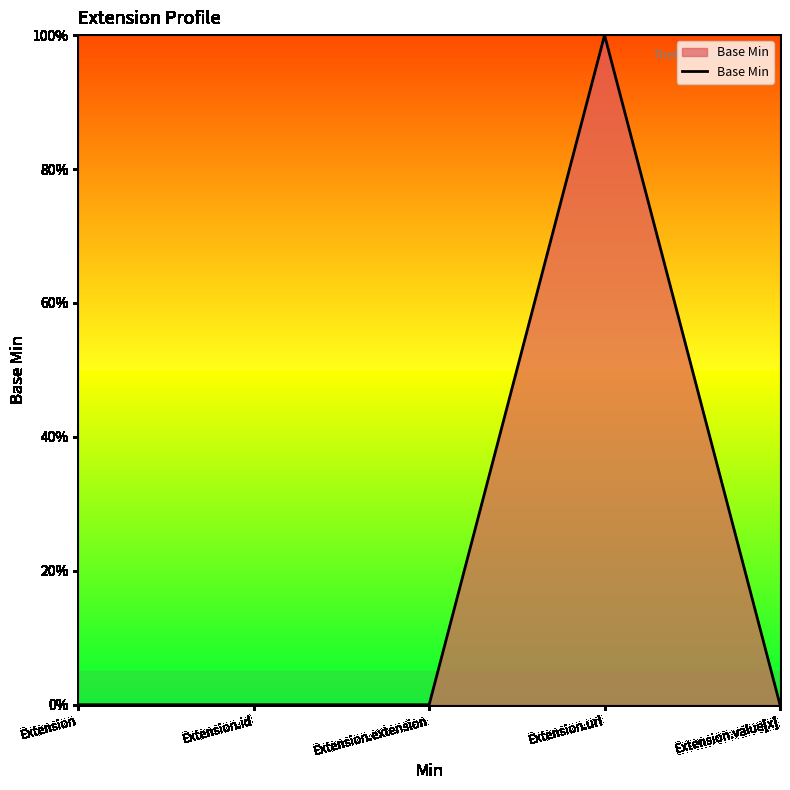

Does the chart display data point markers on the line(s)?

No